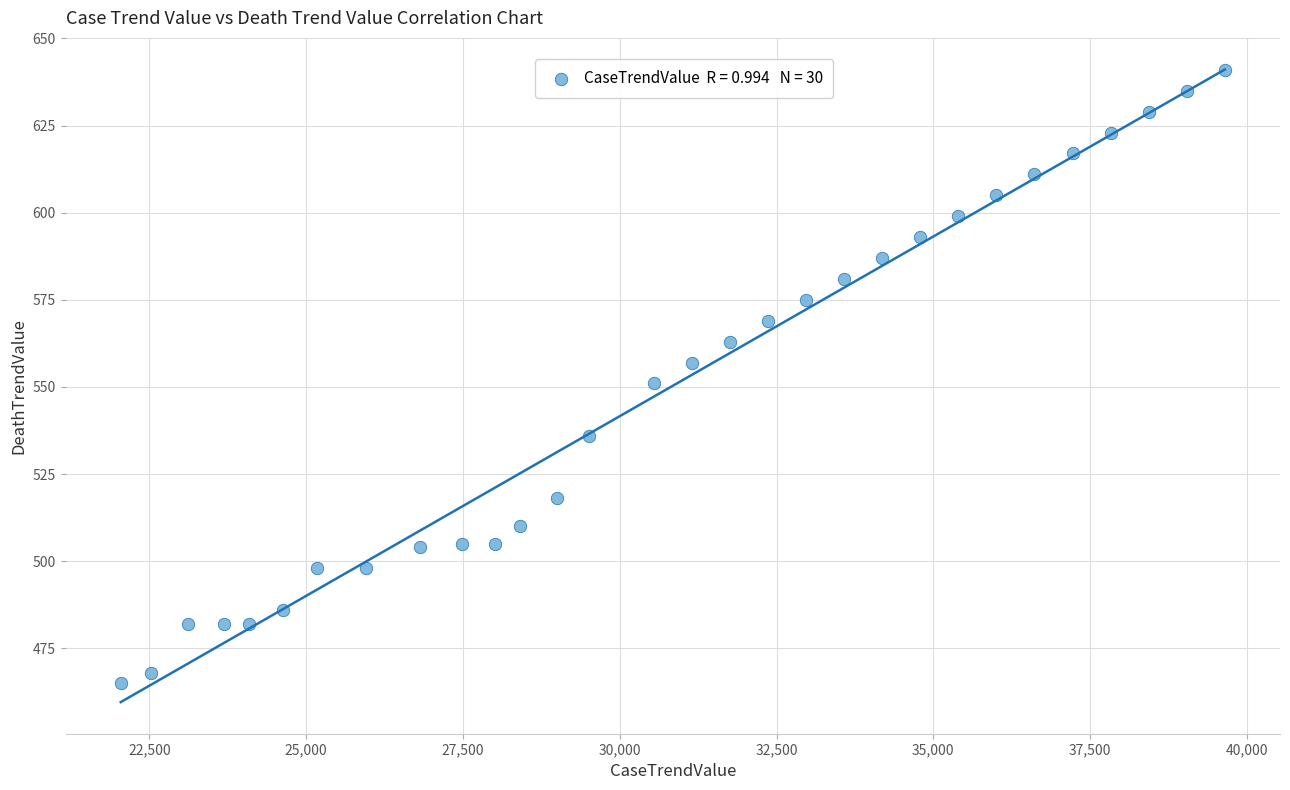

What is the range of Y values (max minus min)?

176